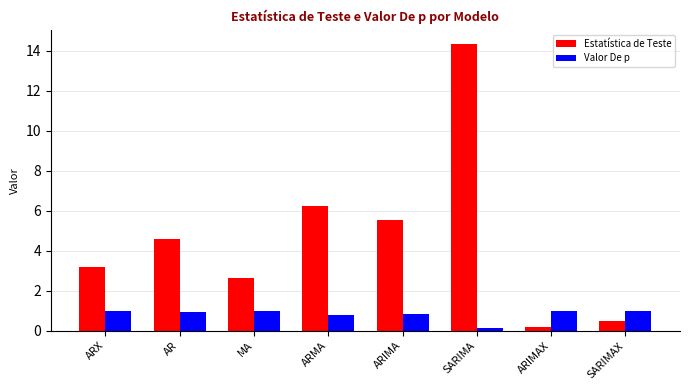

Rank the categories by Estatística de Teste value from lowest to highest.

ARIMAX, SARIMAX, MA, ARX, AR, ARIMA, ARMA, SARIMA